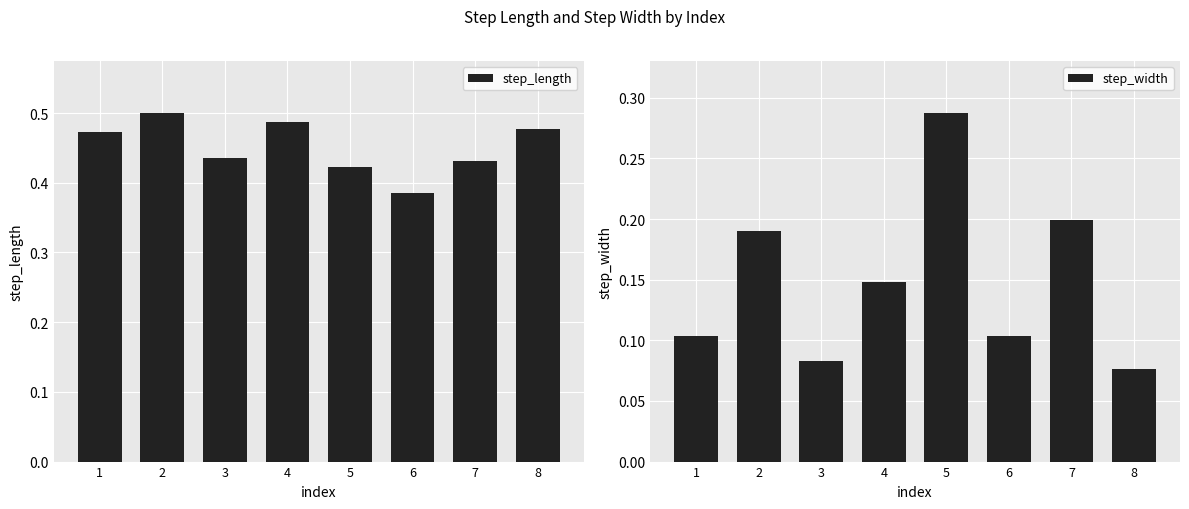

Rank the series by their average value, from highest to lowest.

step_length, step_width